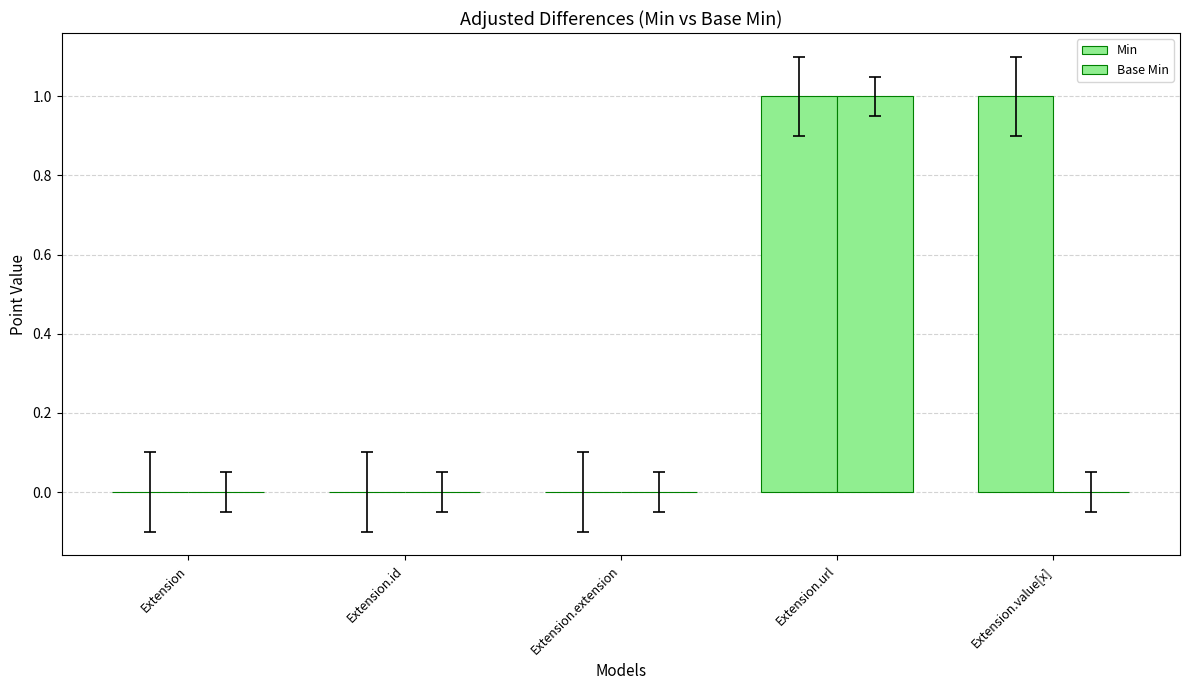

Are the bars horizontal?

No